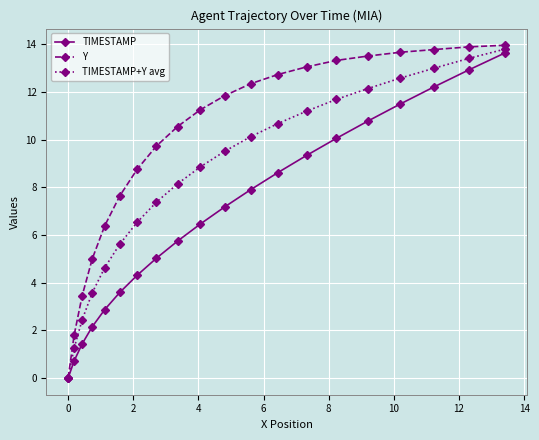

Is this an area chart (filled region under the line)?

No